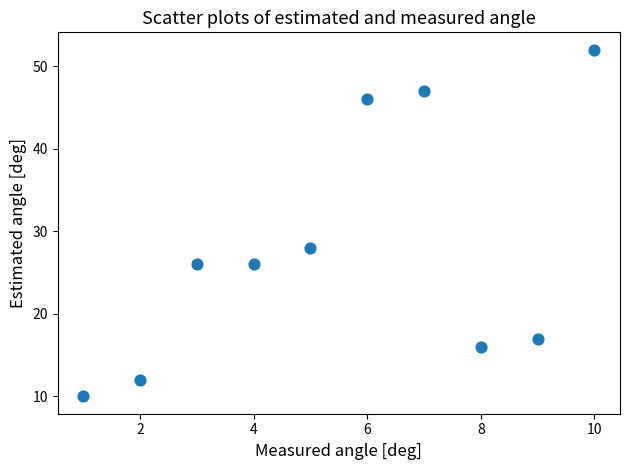

What Y value in the scatter plot is closest to 31?

28